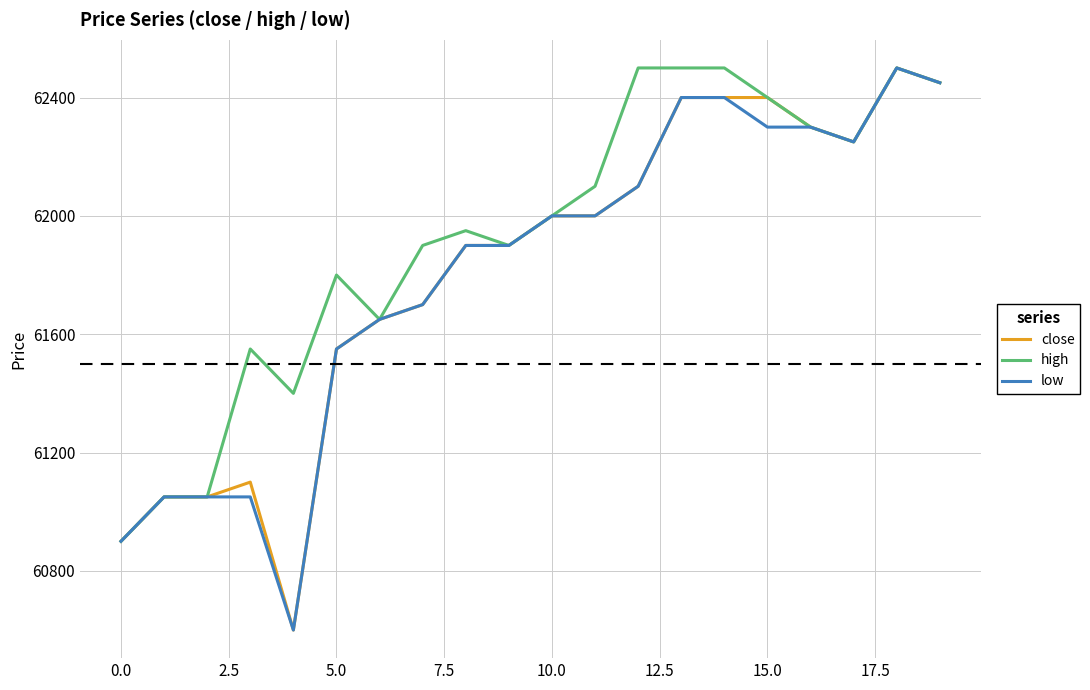

Which series has the largest total across all categories?

high